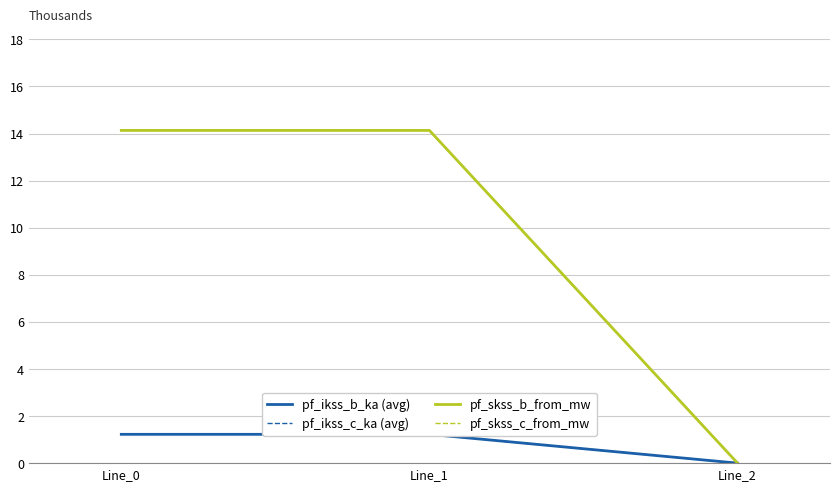

True or false: pf_skss_c_from_mw has a value of 0.0 at Line_2.

True